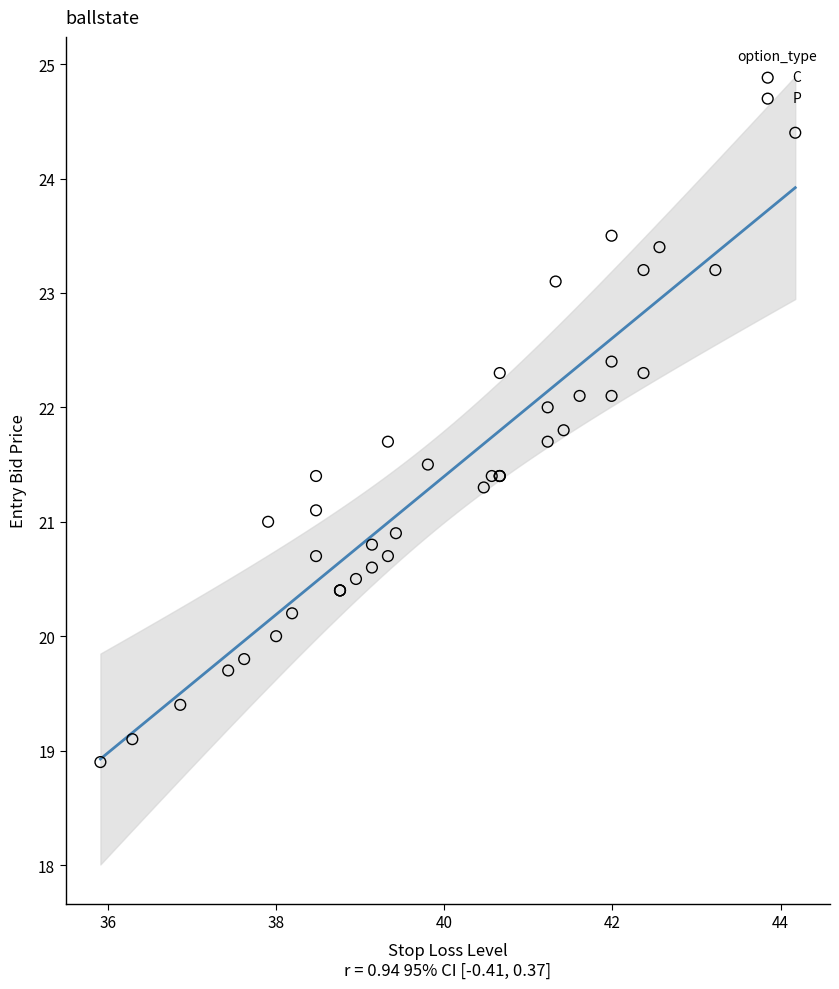

Which series has the widest spread of Y values?

C